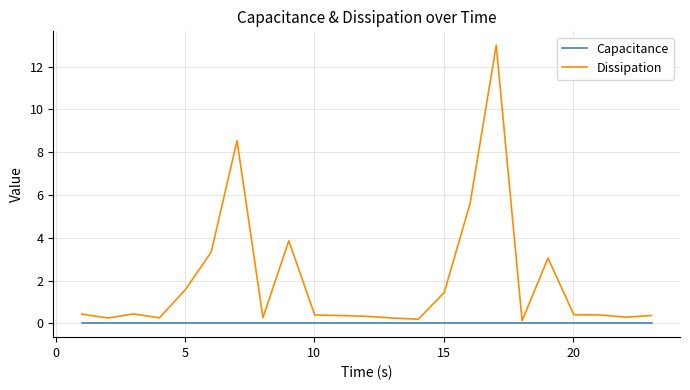

Which series has the largest total across all categories?

Dissipation